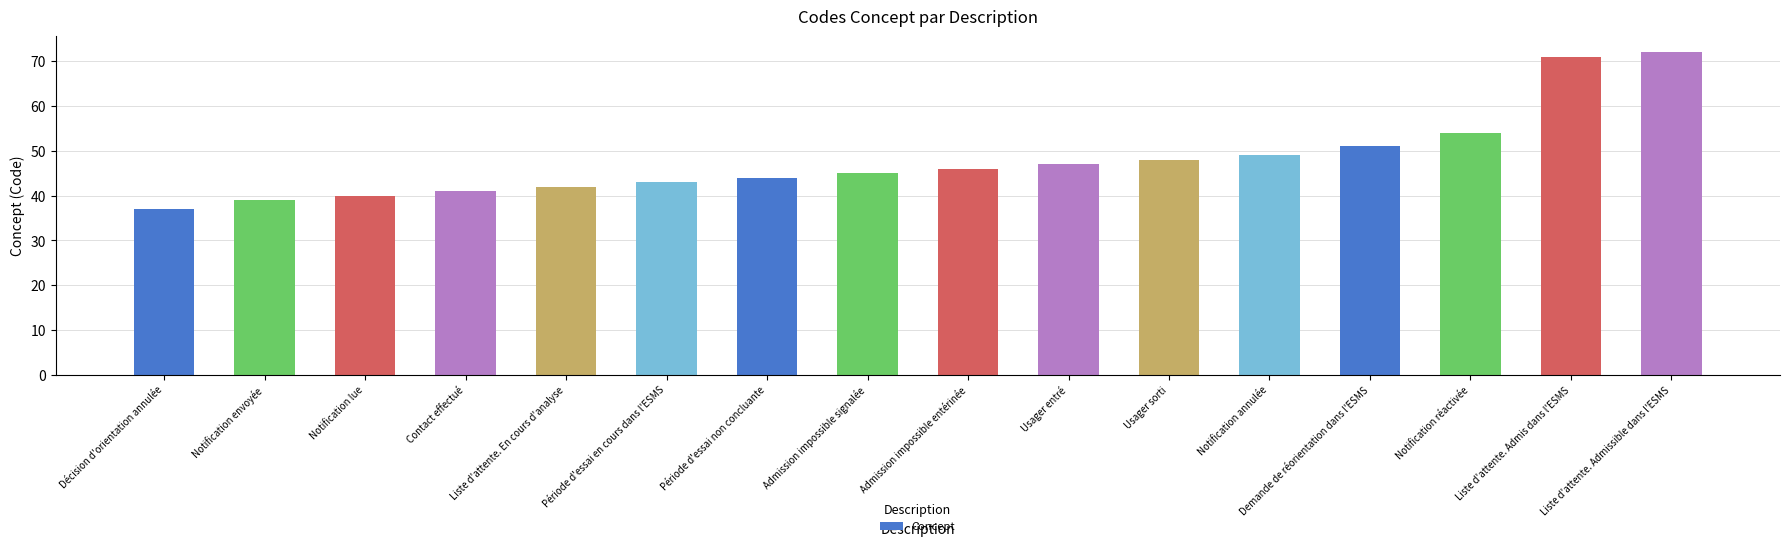

Does the chart contain stacked bars?

No